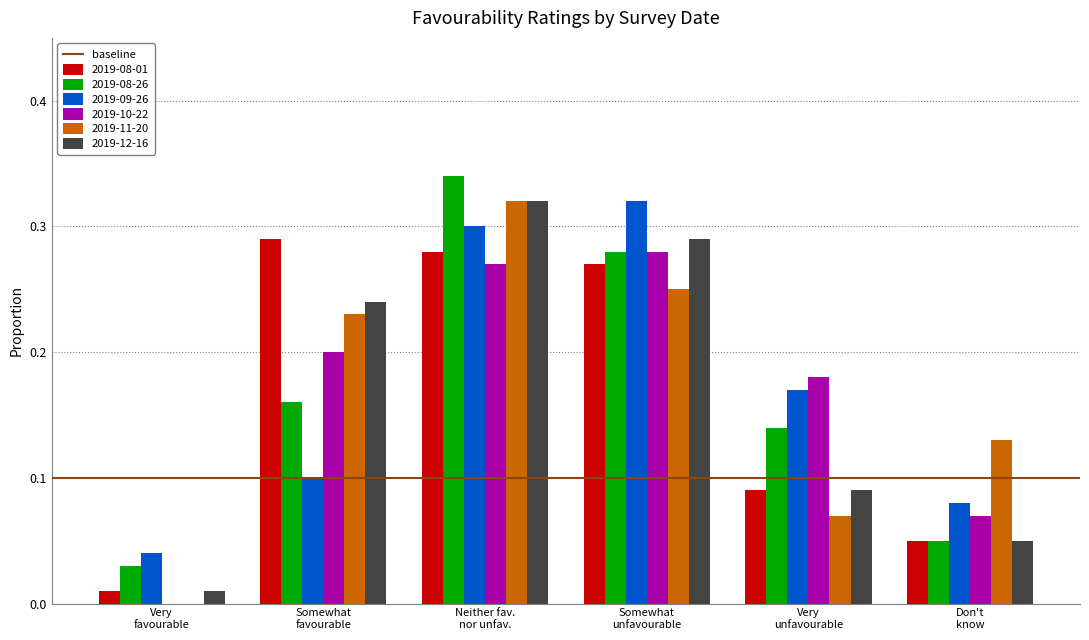

What is the sum of all 2019-09-26 values?

1.0